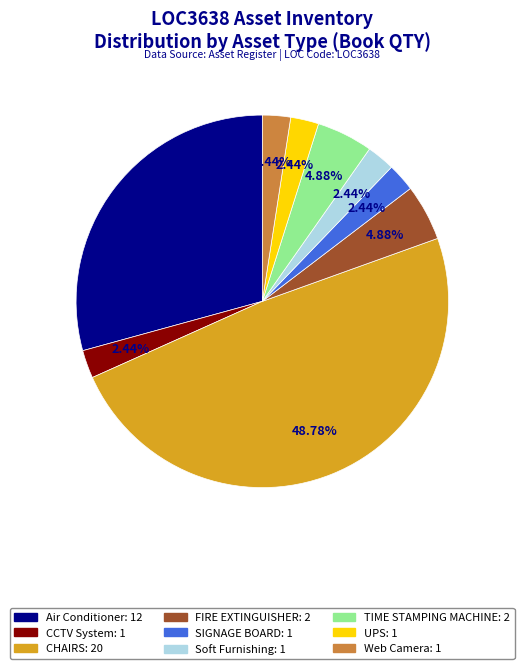

Does SIGNAGE BOARD account for over 50% of the chart?

No